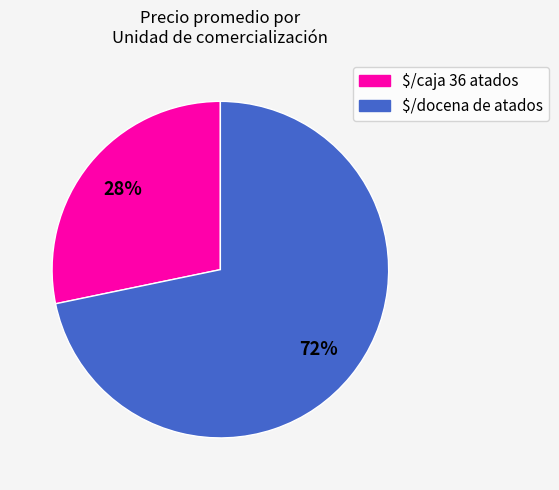

Rank the categories by value from lowest to highest.

$/caja 36 atados, $/docena de atados